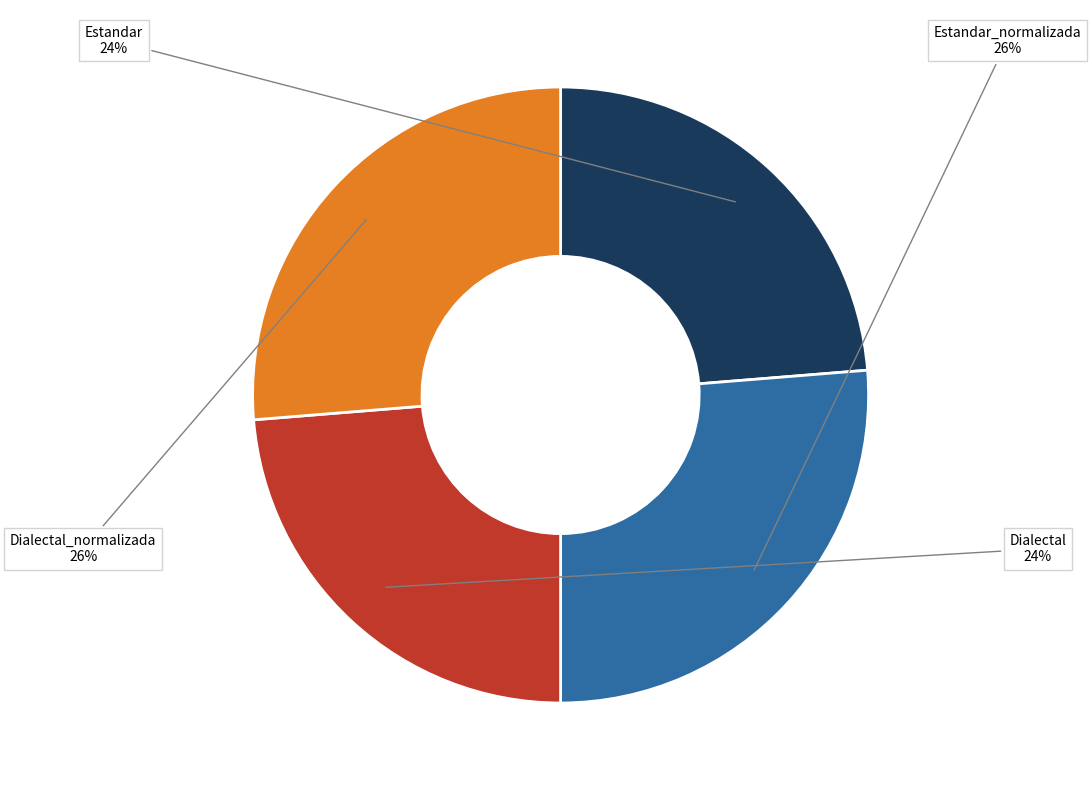

Is there any slice that represents more than half of the pie?

No